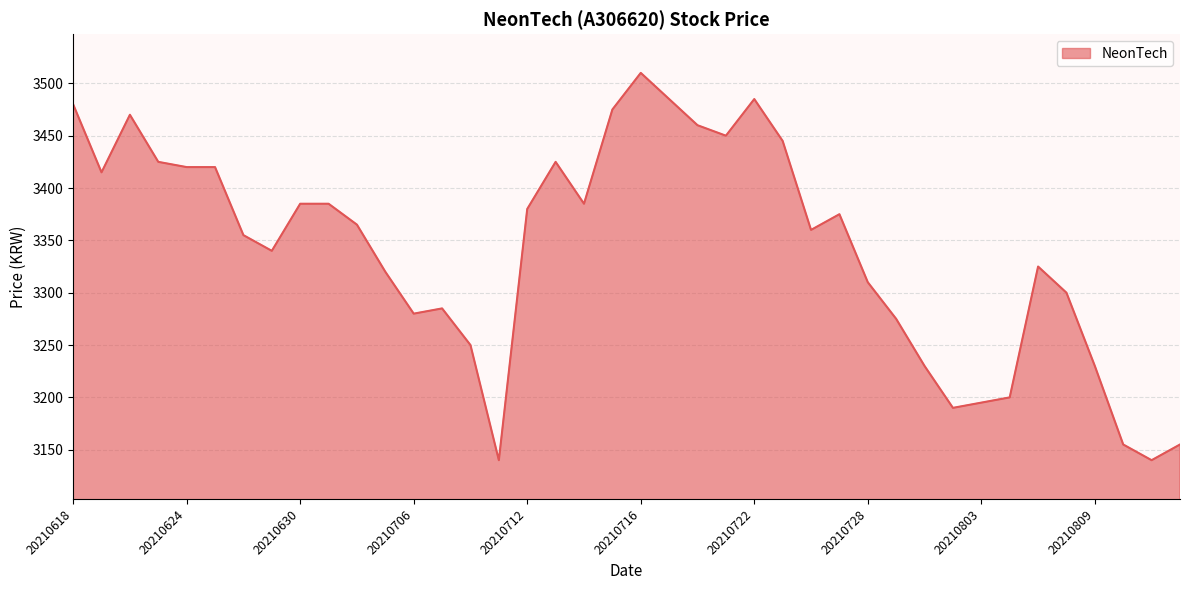

What is the difference between the maximum and minimum values?

370